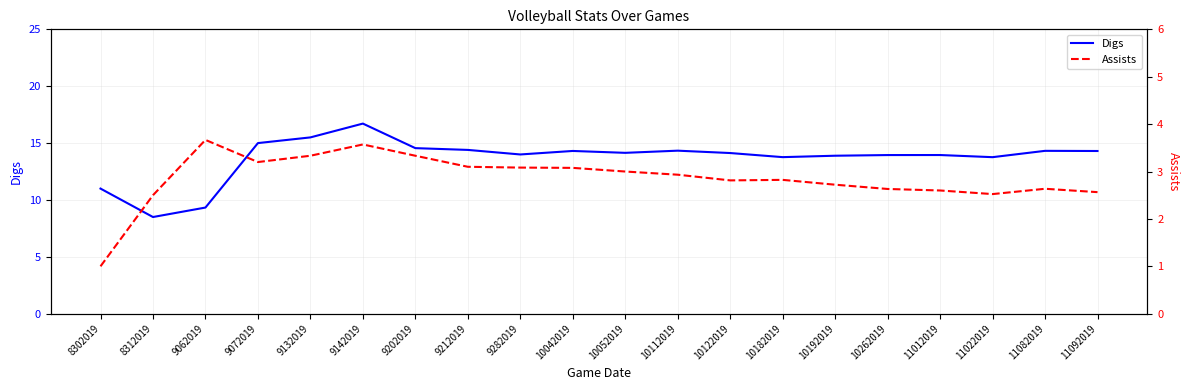

How many lines are shown in the chart?

2